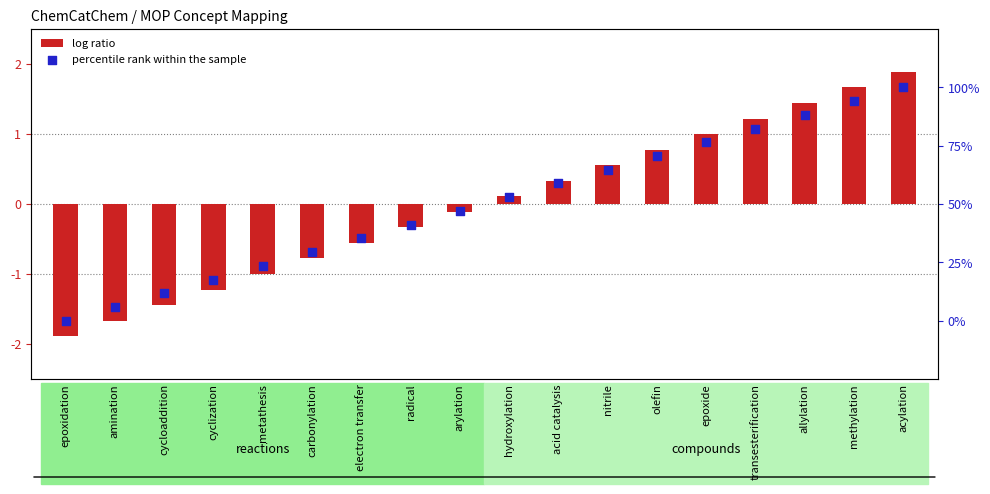

Which series reaches the maximum Y coordinate?

percentile rank within the sample